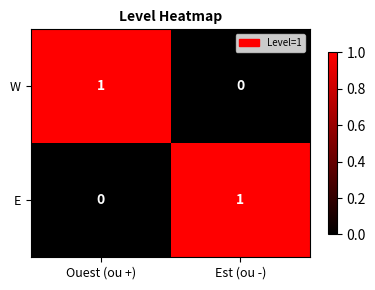

At which label does E reach its minimum?

Ouest (ou +)